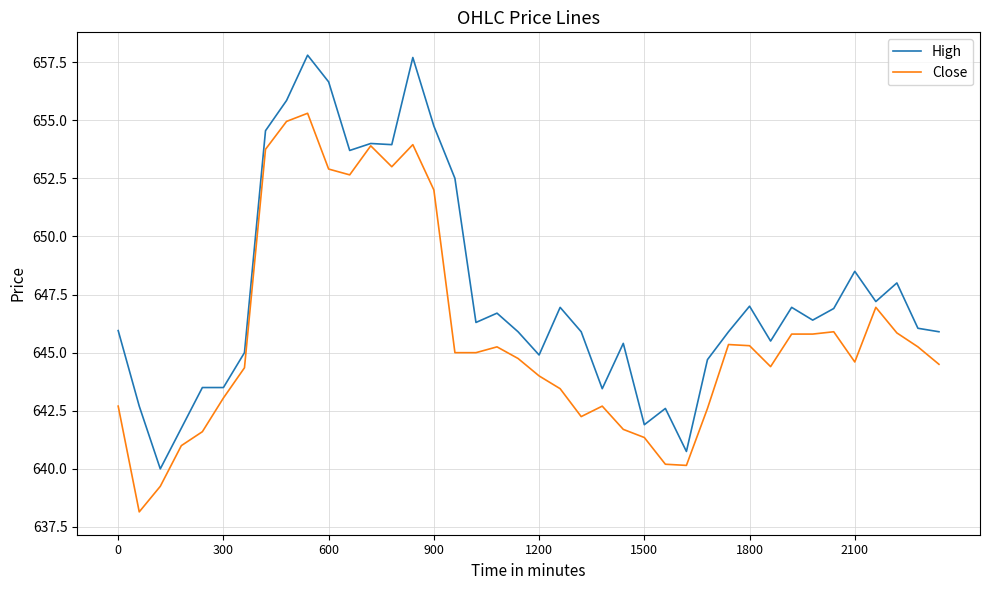

Which series has the widest spread of values?

High